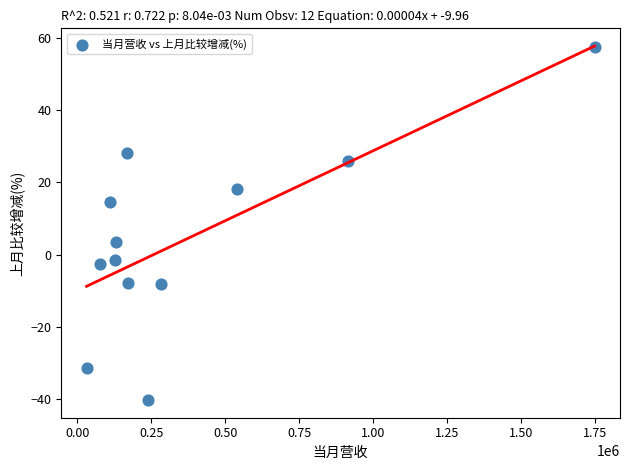

What Y value in the scatter plot is closest to 8?

3.4